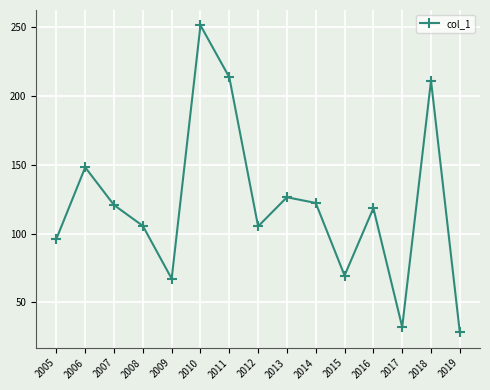

Approximately how many times larger is the value at 2010 compared to 2009?

3.7